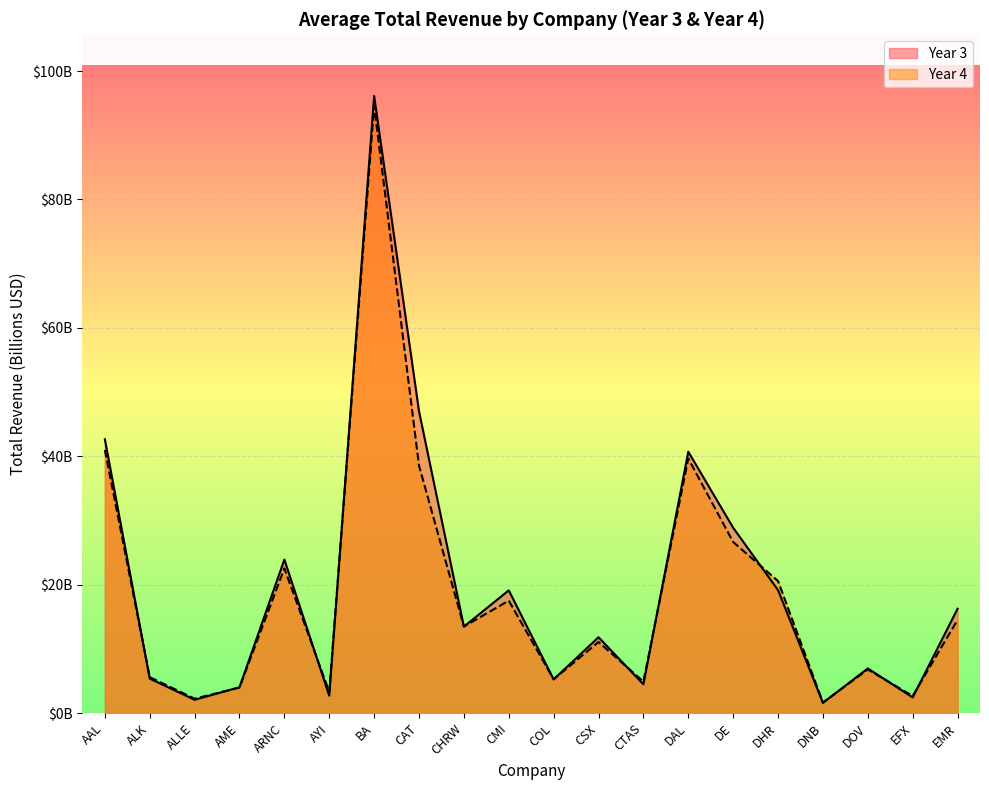

What is the lowest value of the Year 4 series?

1.6